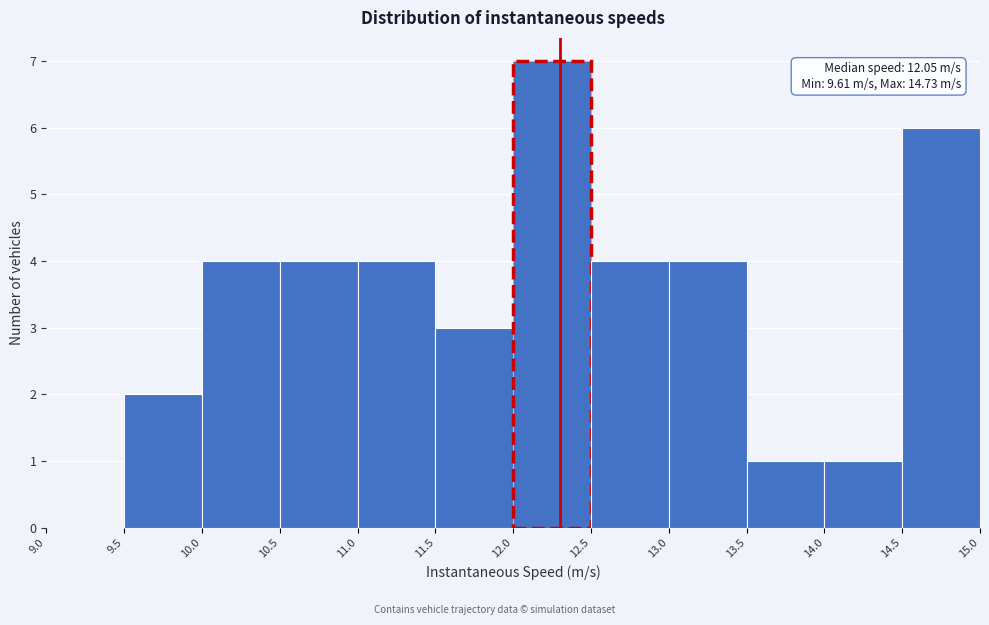

Which range on the x-axis has the tallest bar?

12.0 to 12.5